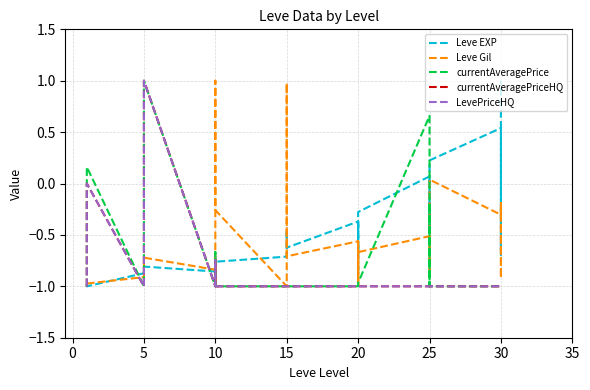

What is the minimum value for Leve Gil?

-1.0